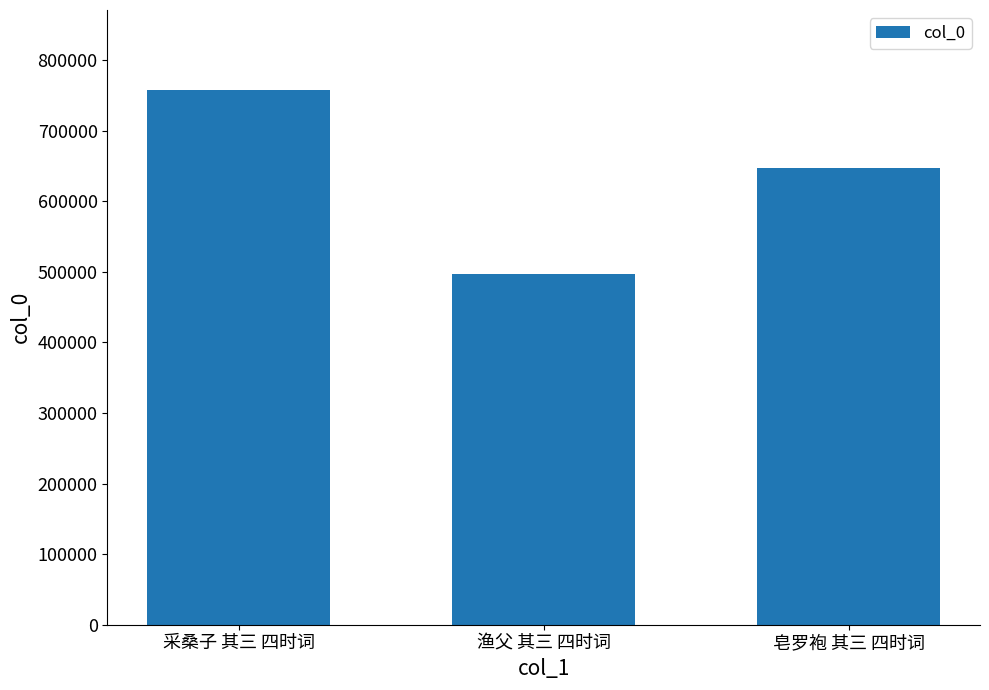

Is it true that the value at 皂罗袍 其三 四时词 is 647005?

True